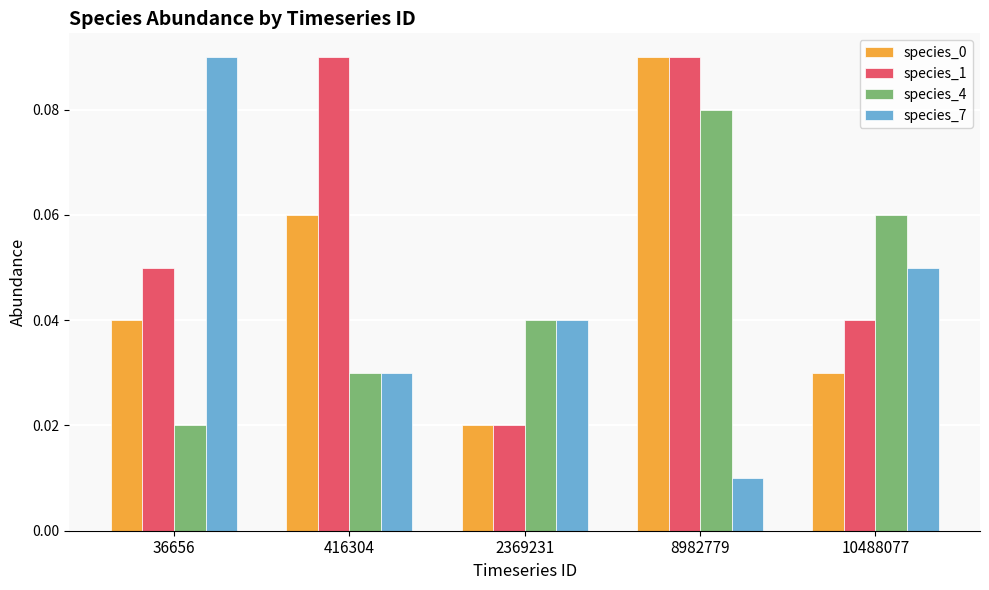

Which series has the widest spread of values?

species_7